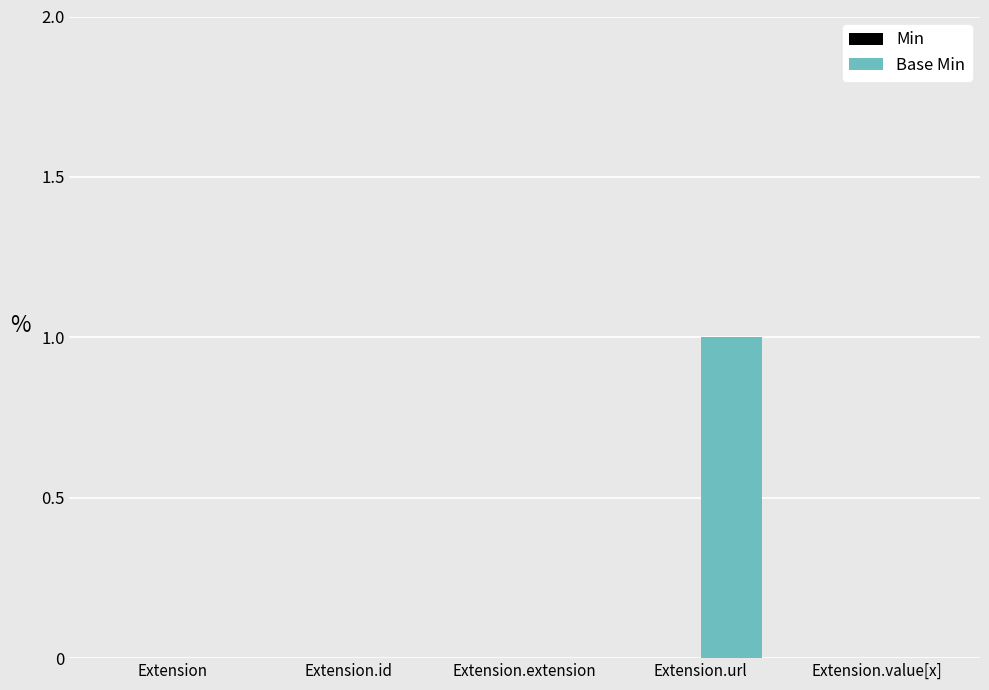

Which category has the highest value across all series?

Extension.url